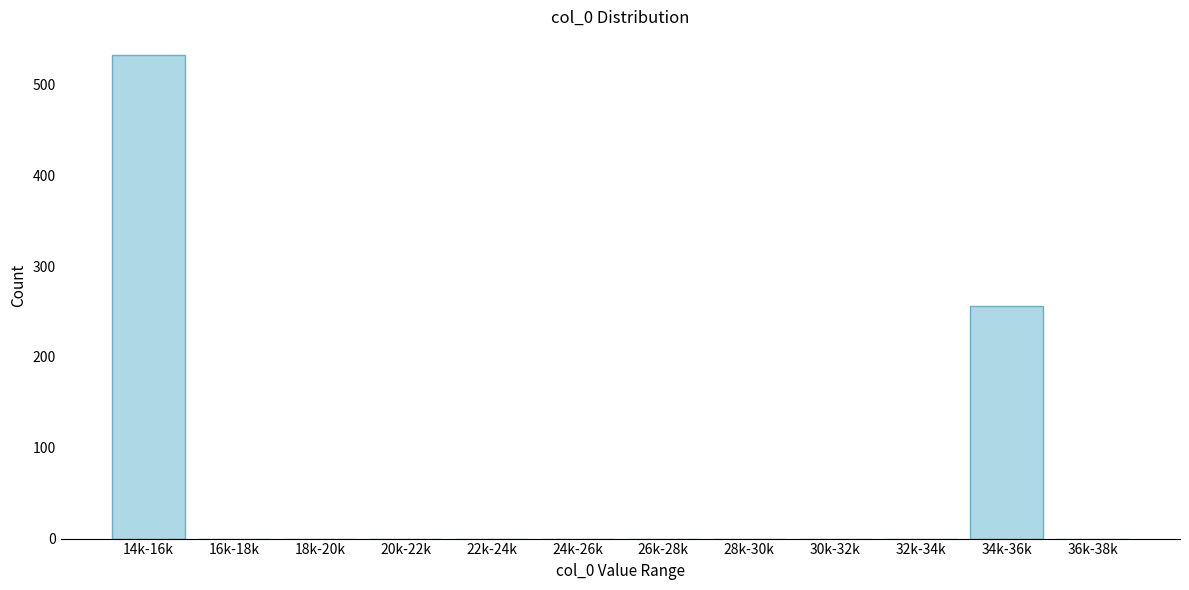

Reading left to right, list all the values displayed in this chart.

14k-16k=532	16k-18k=0	18k-20k=0	20k-22k=0	22k-24k=0	24k-26k=0	26k-28k=0	28k-30k=0	30k-32k=0	32k-34k=0	34k-36k=256	36k-38k=0